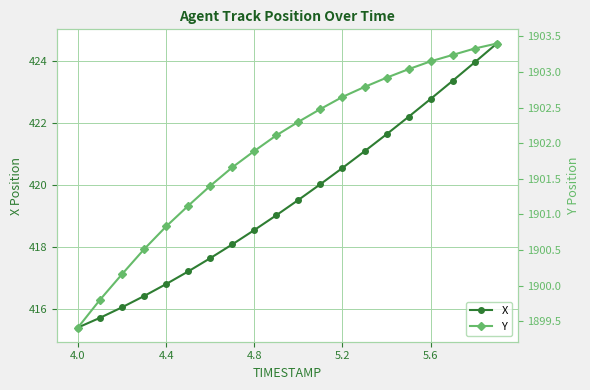

Reading left to right, list all the values displayed in this chart.

X: 415.4	415.7	416.0	416.4	416.8	417.2	417.6	418.1	418.5	419.0	419.5	420.0	420.6	421.1	421.6	422.2	422.8	423.4	424.0	424.6
Y: 1899.4	1899.8	1900.2	1900.5	1900.8	1901.1	1901.4	1901.7	1901.9	1902.1	1902.3	1902.5	1902.7	1902.8	1902.9	1903.0	1903.2	1903.2	1903.3	1903.4